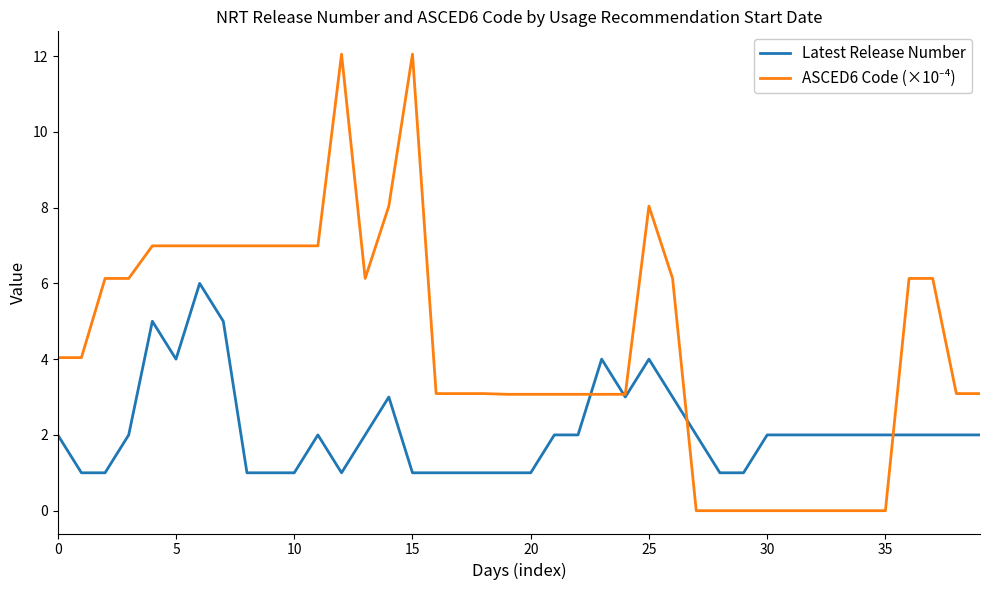

What is the lowest value of the Latest Release Number series?

1.0